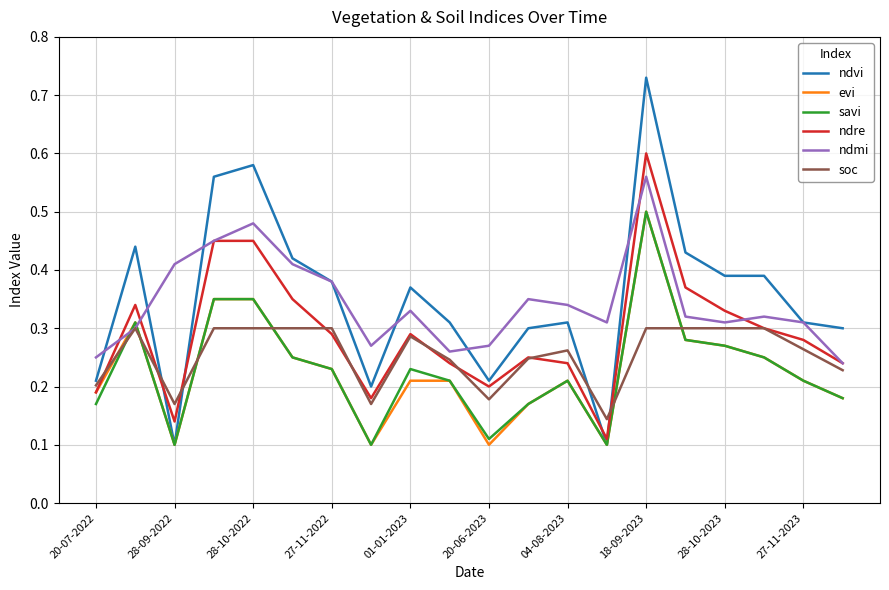

After their last crossing, which series has the higher values: ndmi or savi?

ndmi